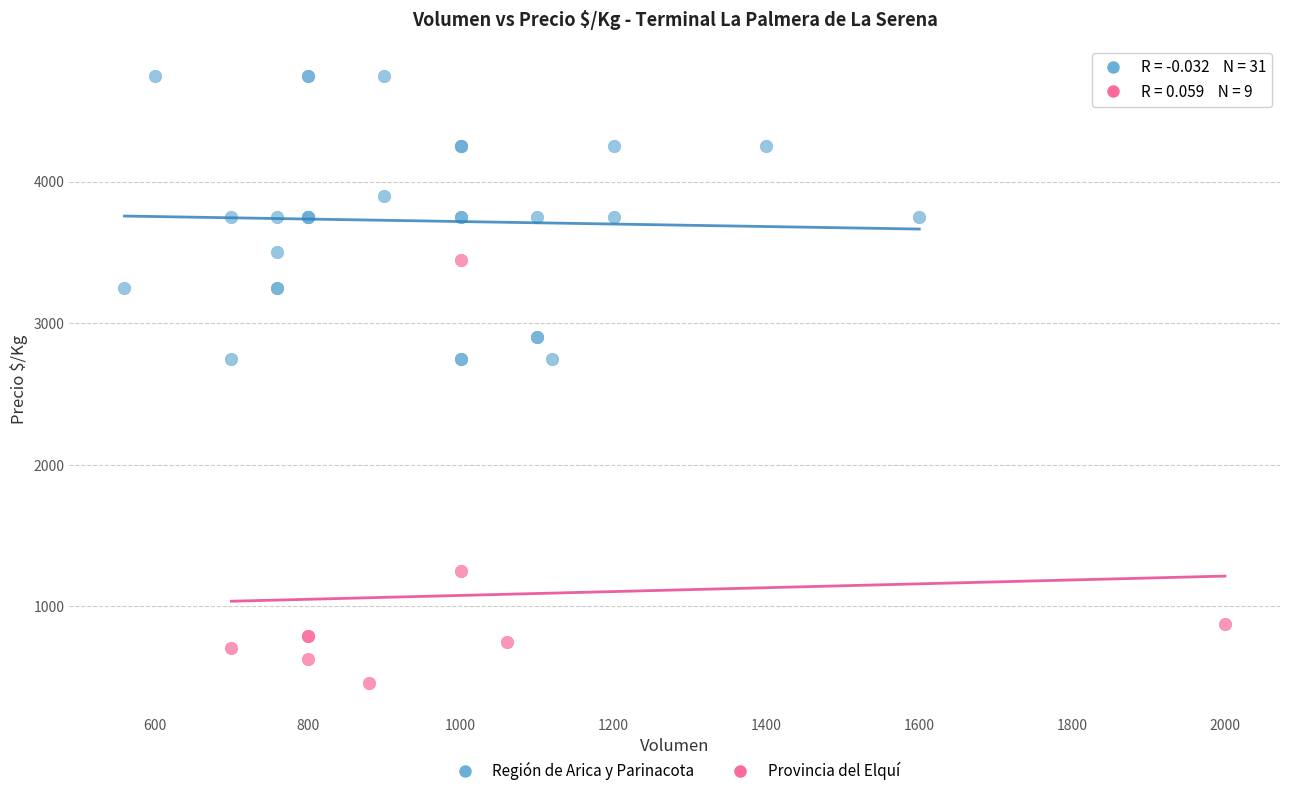

Which series contains the lowest Y value?

Provincia del Elquí